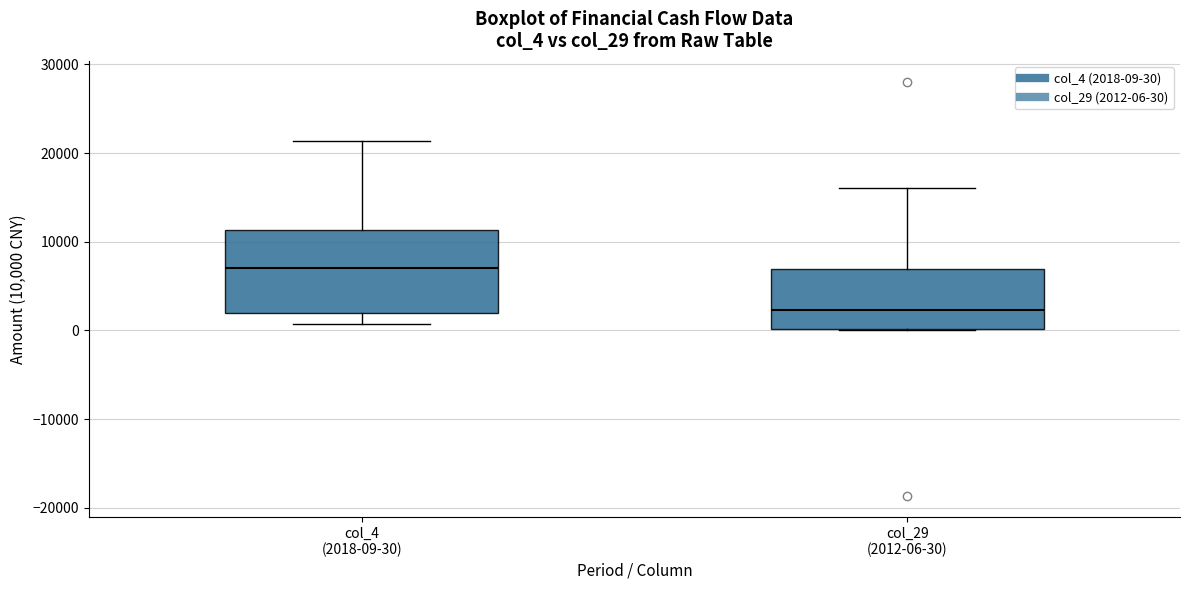

Where is the upper edge of the box for col_4 (2018-09-30) on the y-axis? The values are not printed on the chart, so give them approximately, as read against the axis.

11000